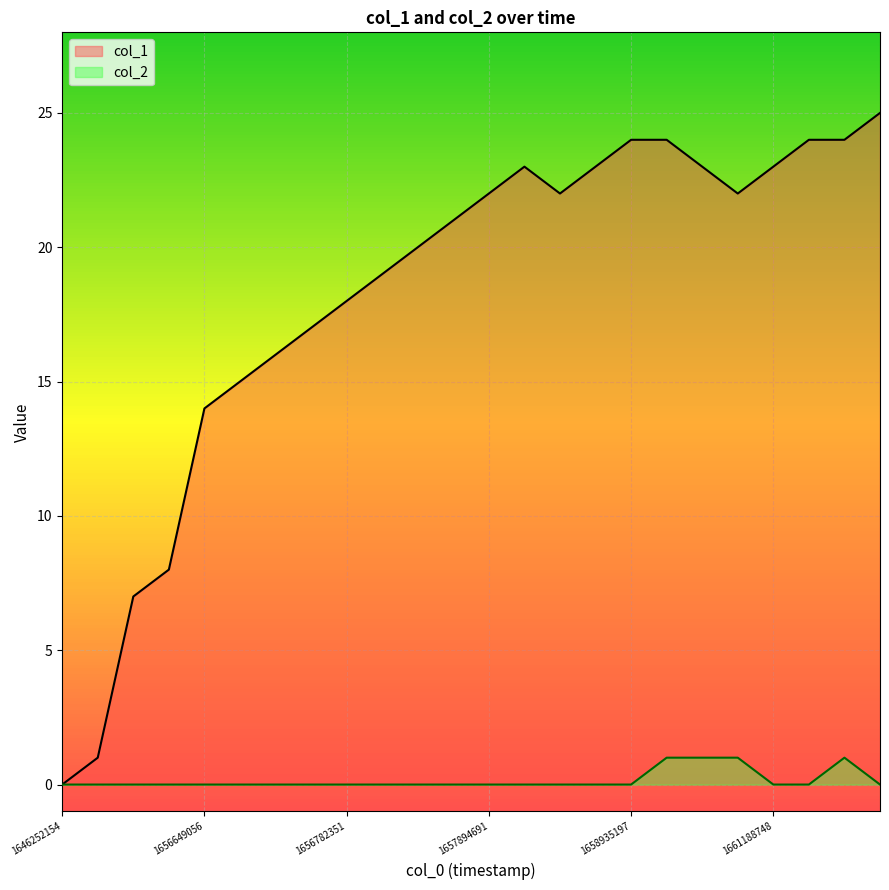

Rank the series by their maximum value, from lowest to highest.

col_2, col_1